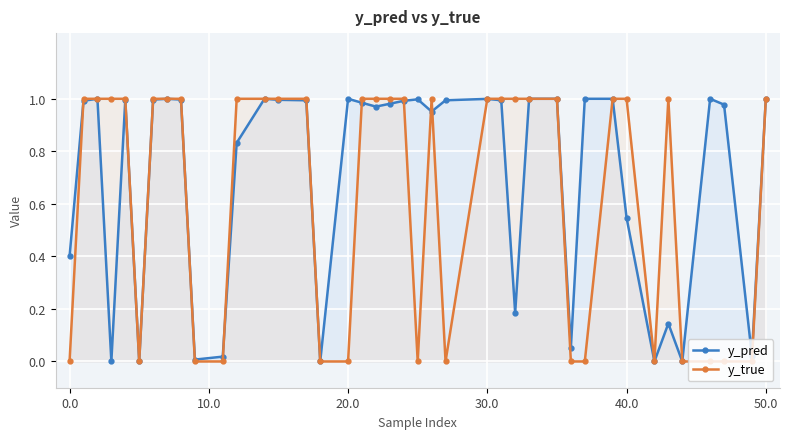

Which series has the largest total across all categories?

y_pred